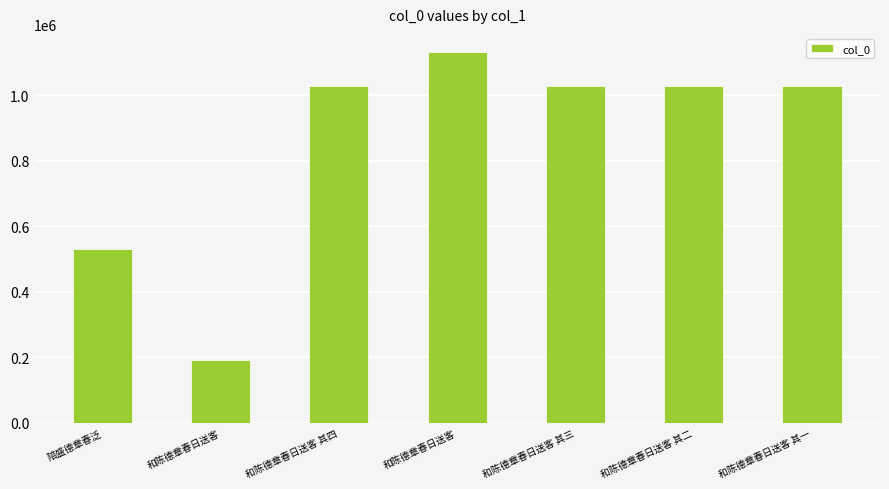

How many series are shown in this chart?

1